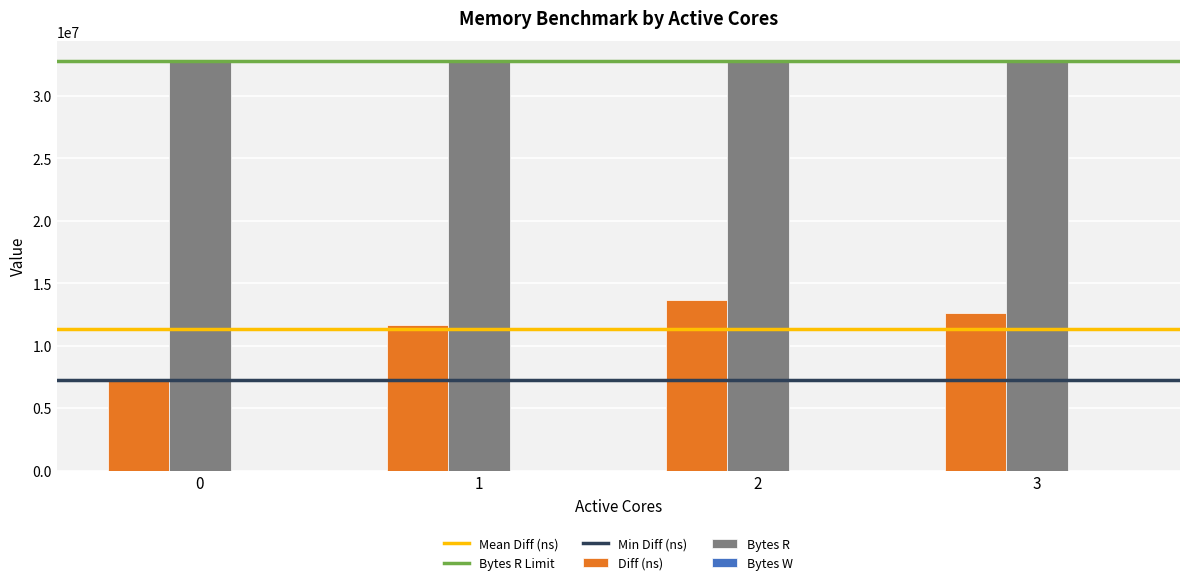

What is the minimum value for Diff (ns)?

7227272